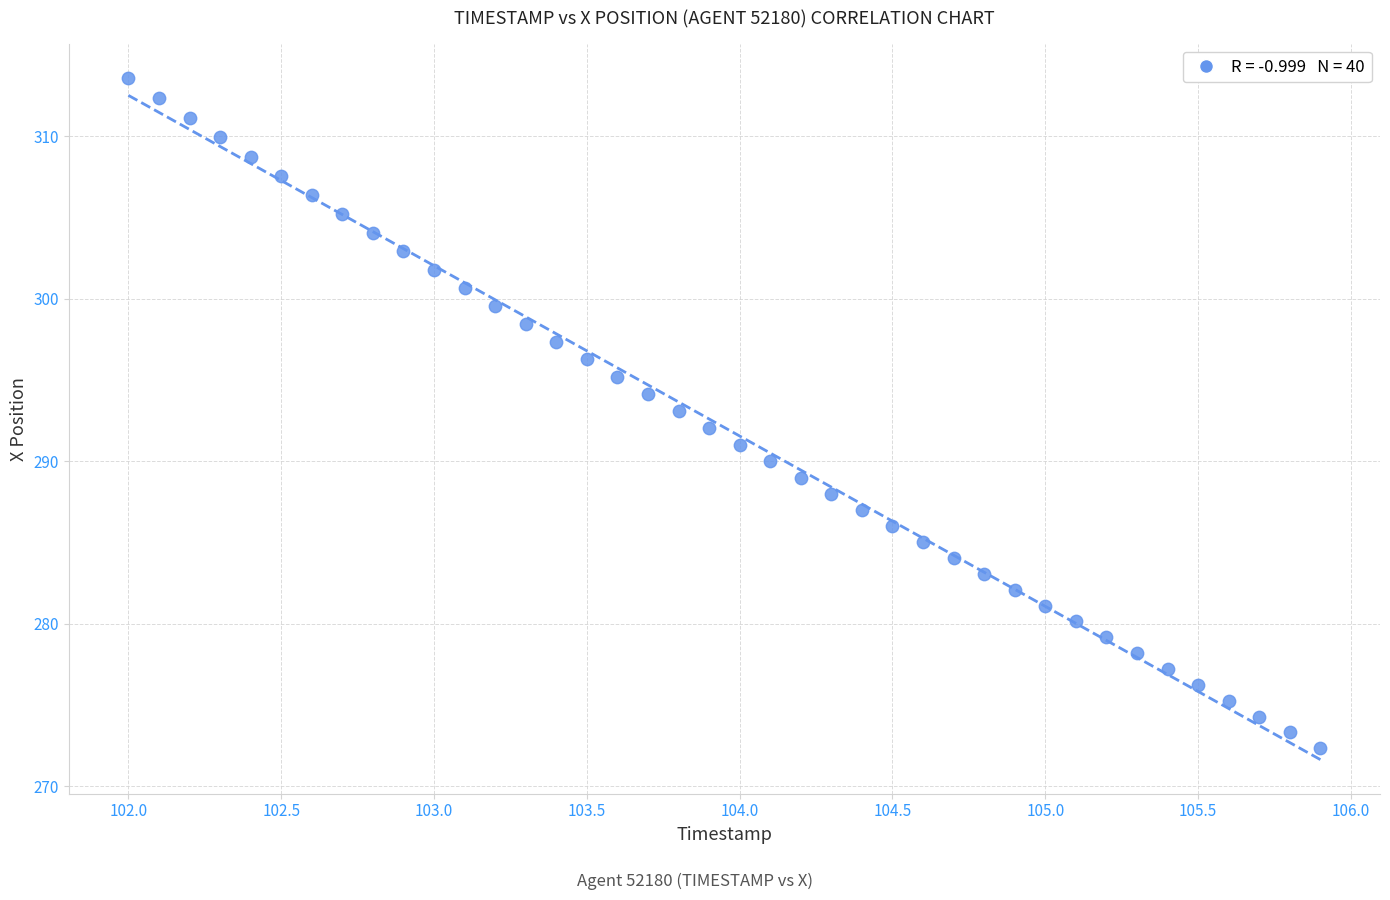

What is the range of X values (max minus min)?

3.9